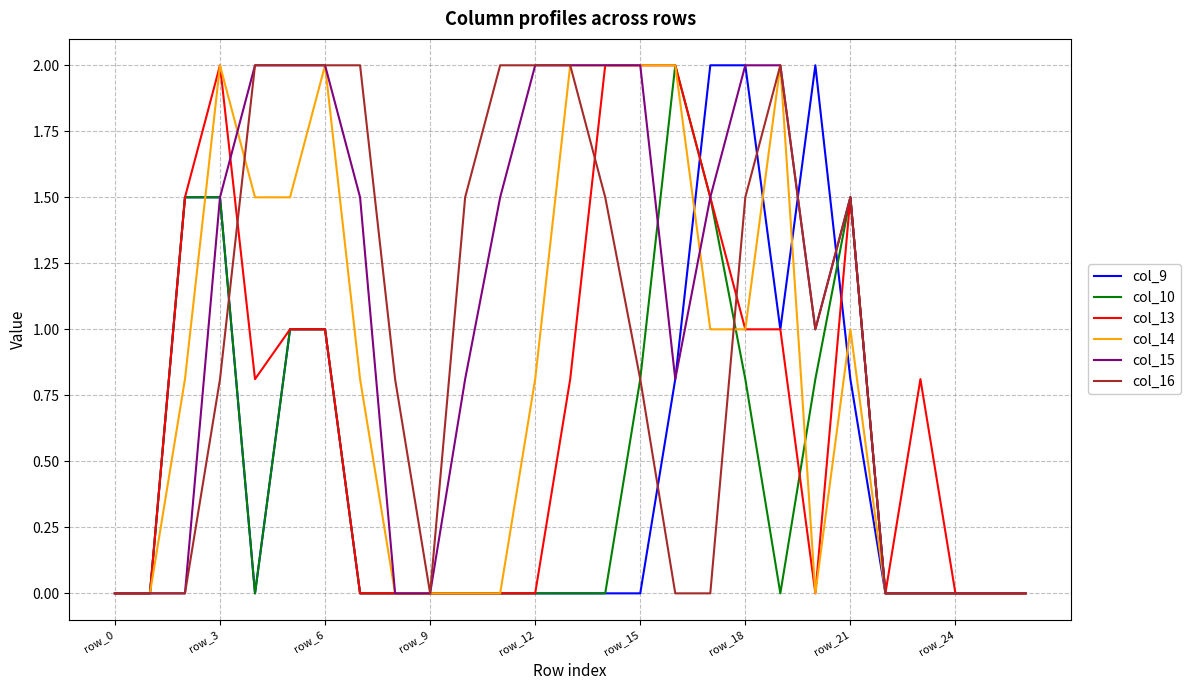

What is the highest value of the col_13 series?

2.0